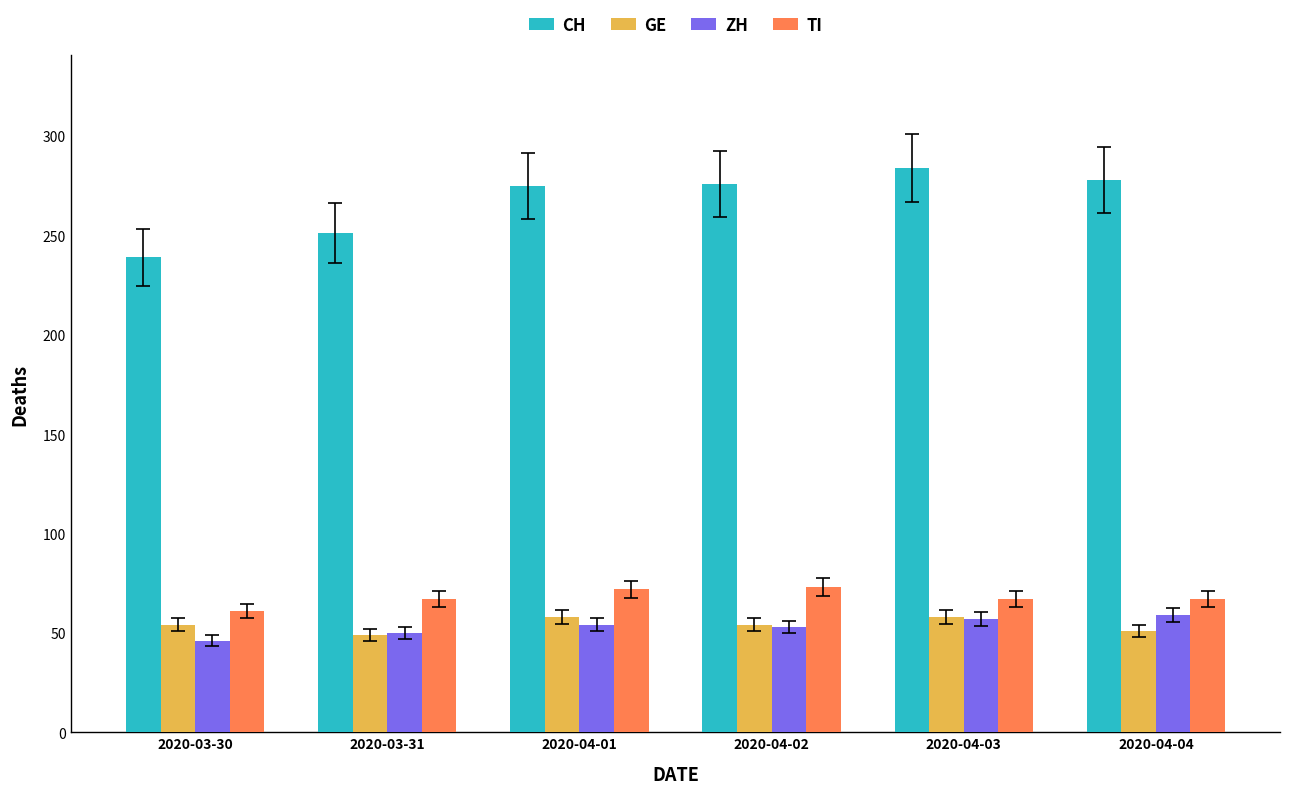

Is it true that GE equals 49 at 2020-03-31?

True